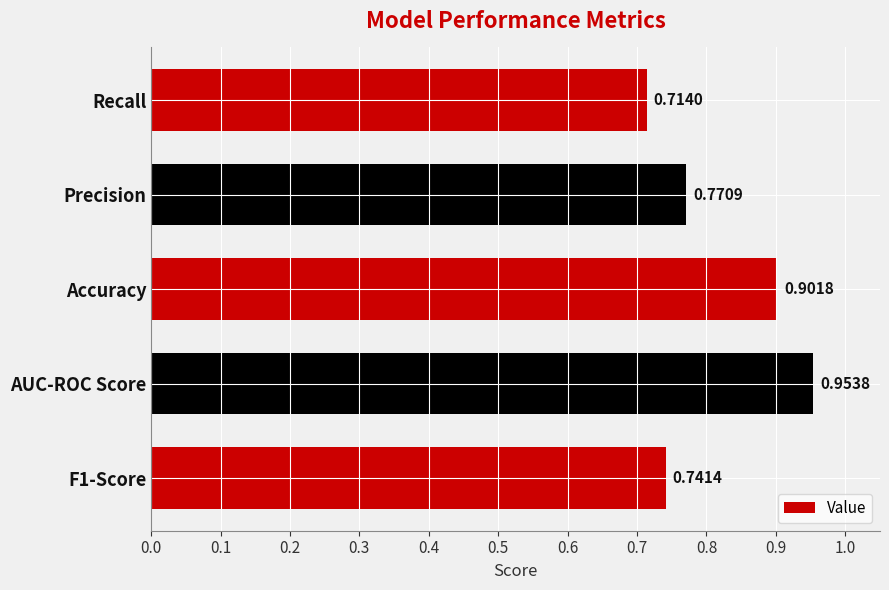

Are the bars grouped side by side (vs. stacked)?

No